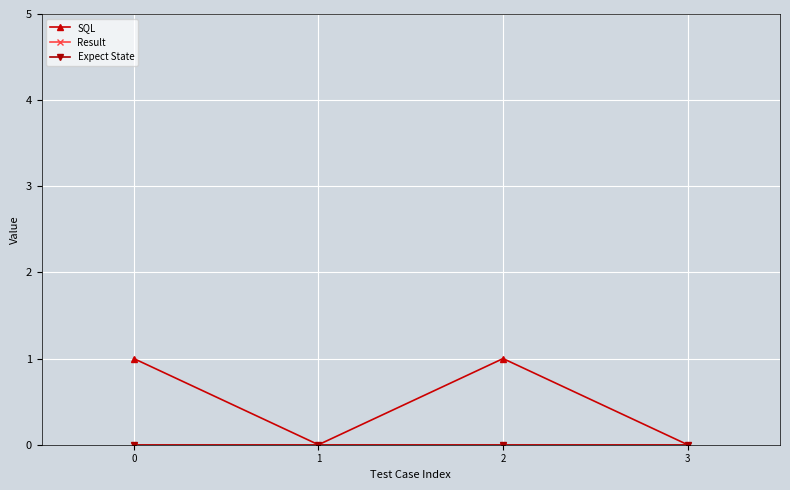

Is this an area chart (filled region under the line)?

No